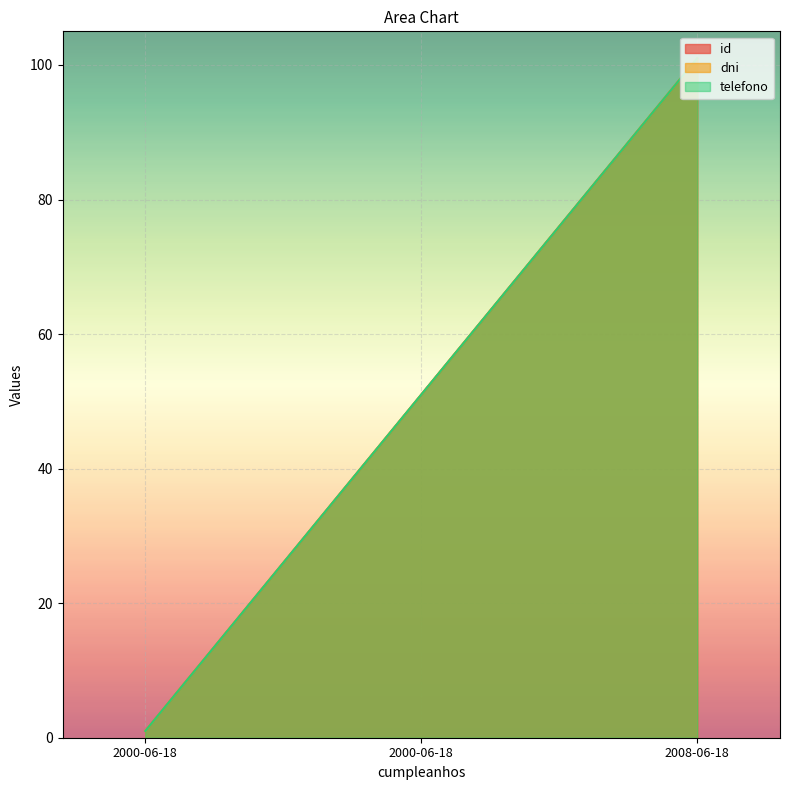

What is the average value of the telefono series?

51